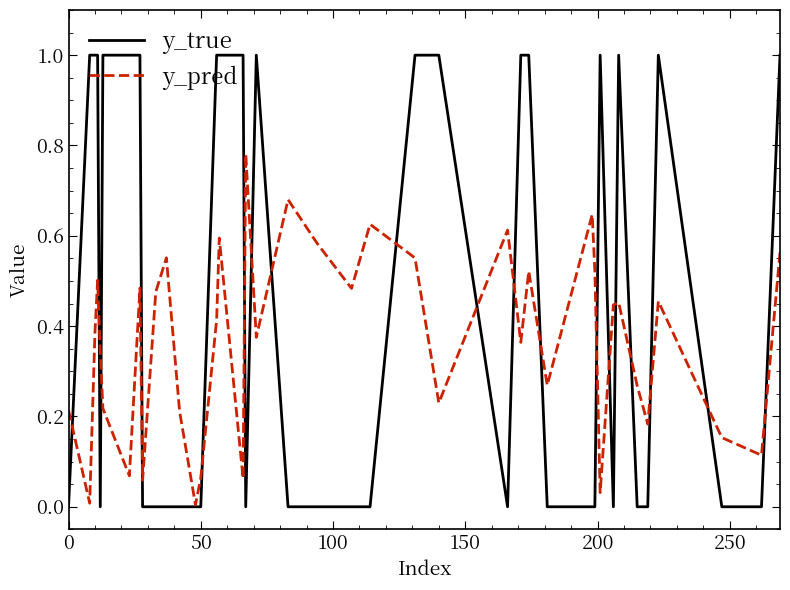

Rank the series by their average value, from lowest to highest.

y_pred, y_true